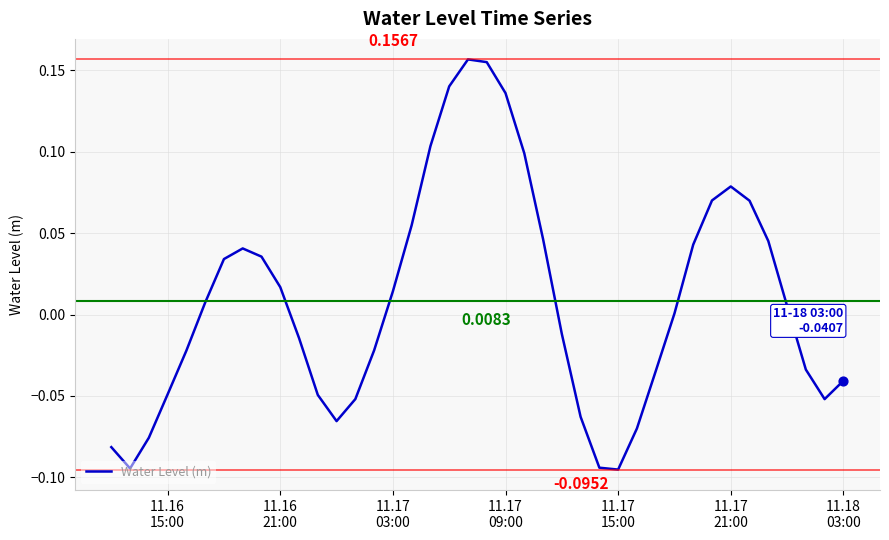

What is the difference between the maximum and minimum values?

0.3